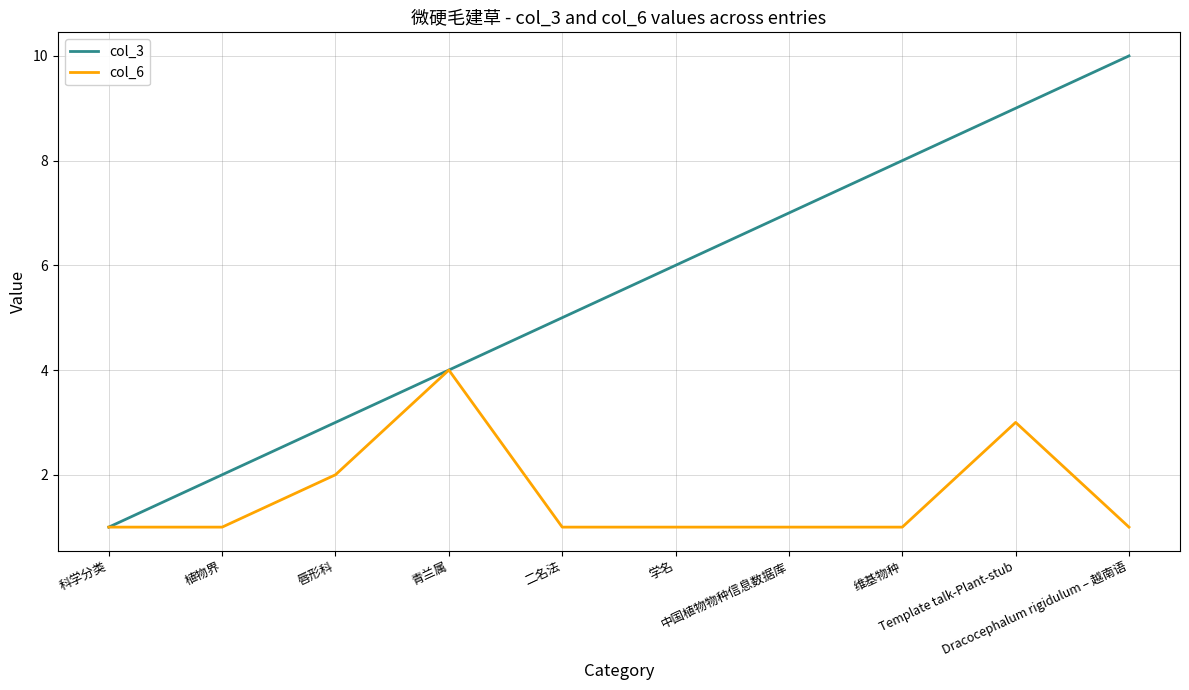

Reading right to left, what are all the values shown in this chart?

col_3: 10	9	8	7	6	5	4	3	2	1
col_6: 1	3	1	1	1	1	4	2	1	1